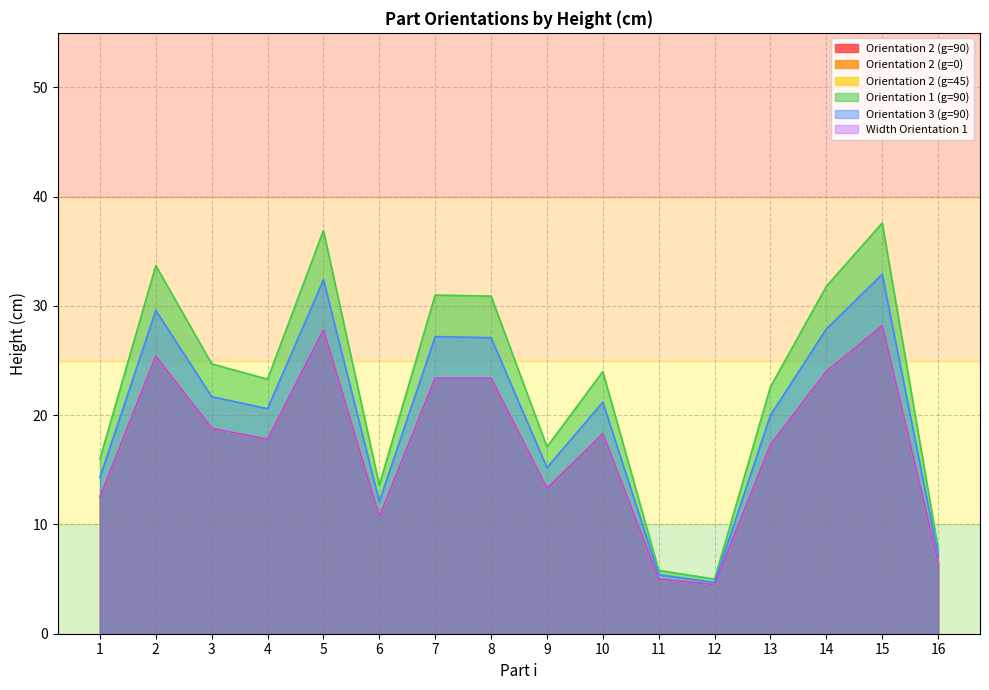

The value of Orientation 3 (g=90) at 10 is 21.2. True or false?

True